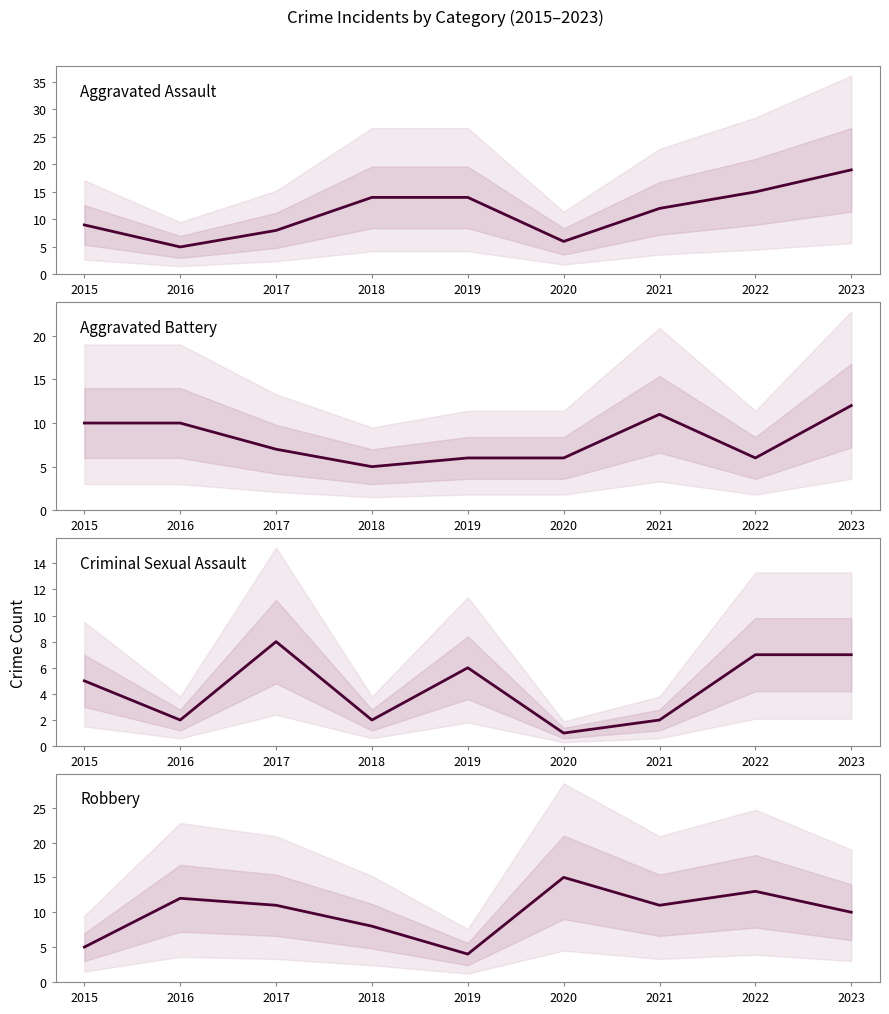

Is the value of Aggravated Battery at 2018 greater than the value of Aggravated Assault at 2021?

No